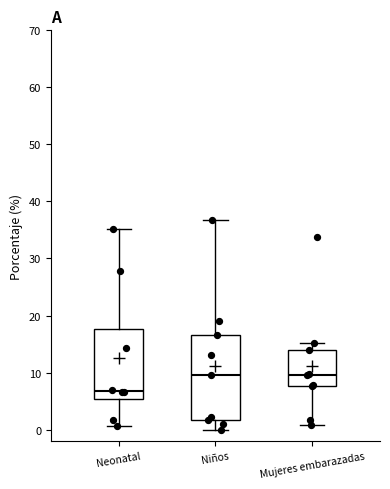

Reading left to right, transcribe this box plot: for each box, give where its median line is, the range the box spans, and where its two whiskers end, as read against the y-axis. The values are not printed on the chart, so give them approximately, as read against the axis.

Neonatal: median 7, box 5 to 18, whiskers 1 to 35
Niños: median 10, box 2 to 17, whiskers 0 to 37
Mujeres embarazadas: median 10, box 8 to 14, whiskers 1 to 15